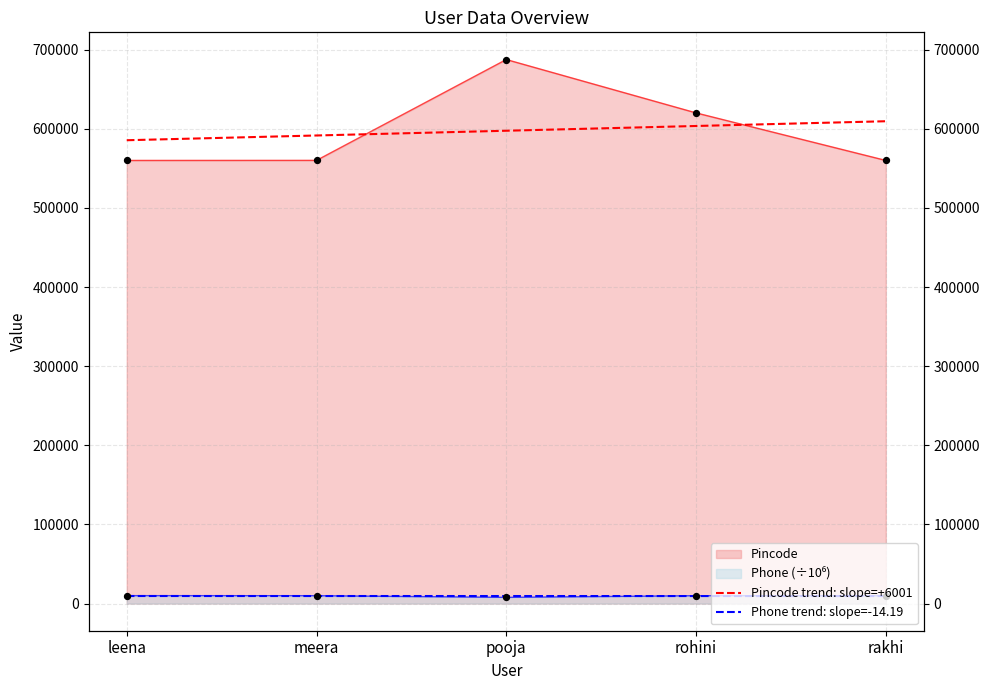

Which series has the largest Y range (max minus min)?

Pincode trend: slope=+6001